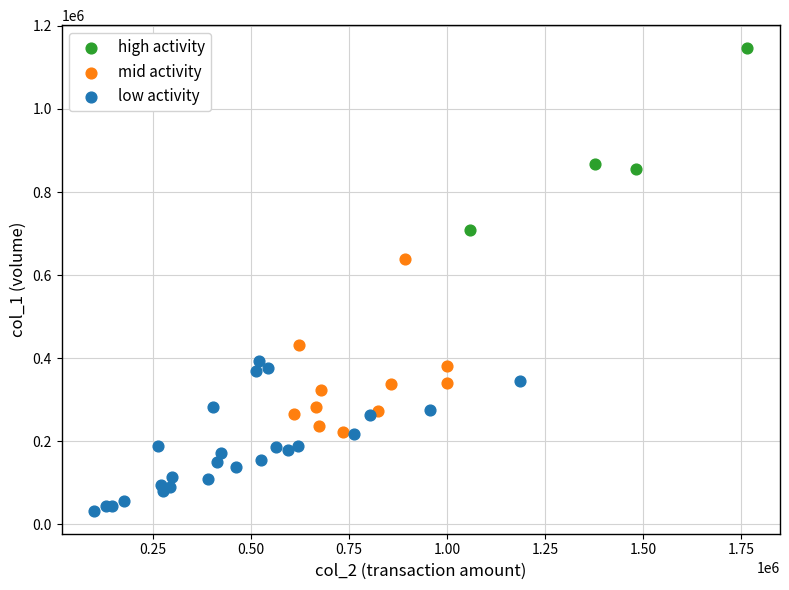

Which series contains the highest Y value?

high activity